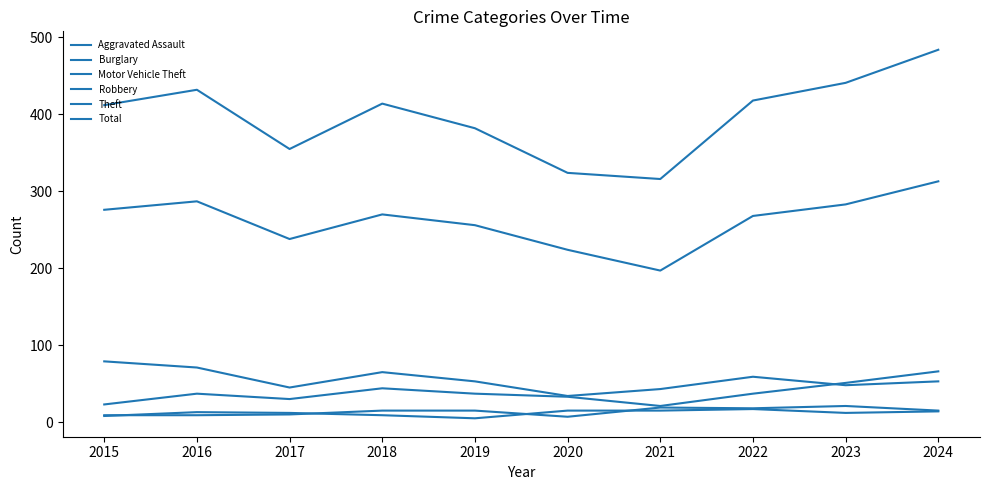

Which has a higher value, 2020 or 2023?

2023